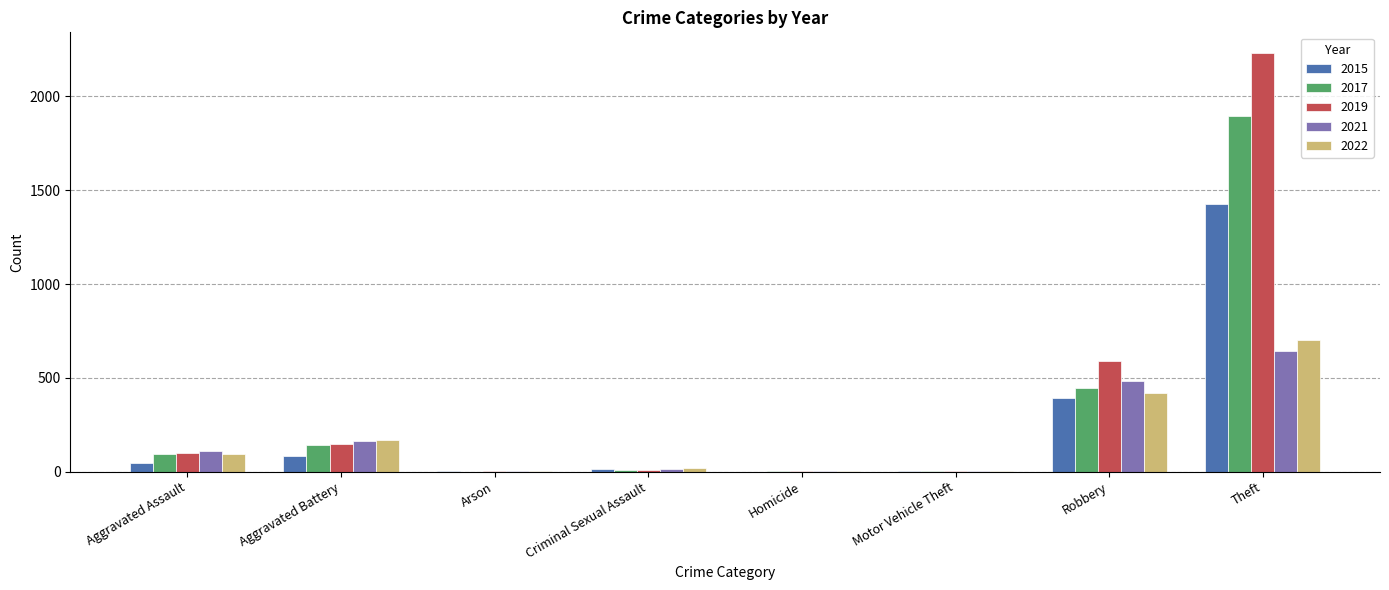

How many groups of bars are there?

8